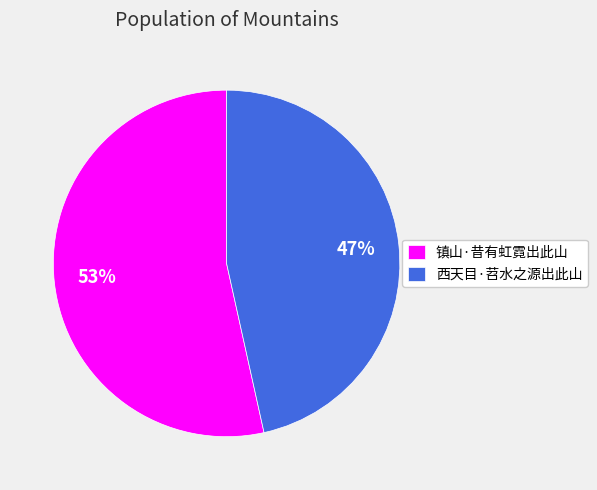

Is there any slice that represents more than half of the pie?

Yes